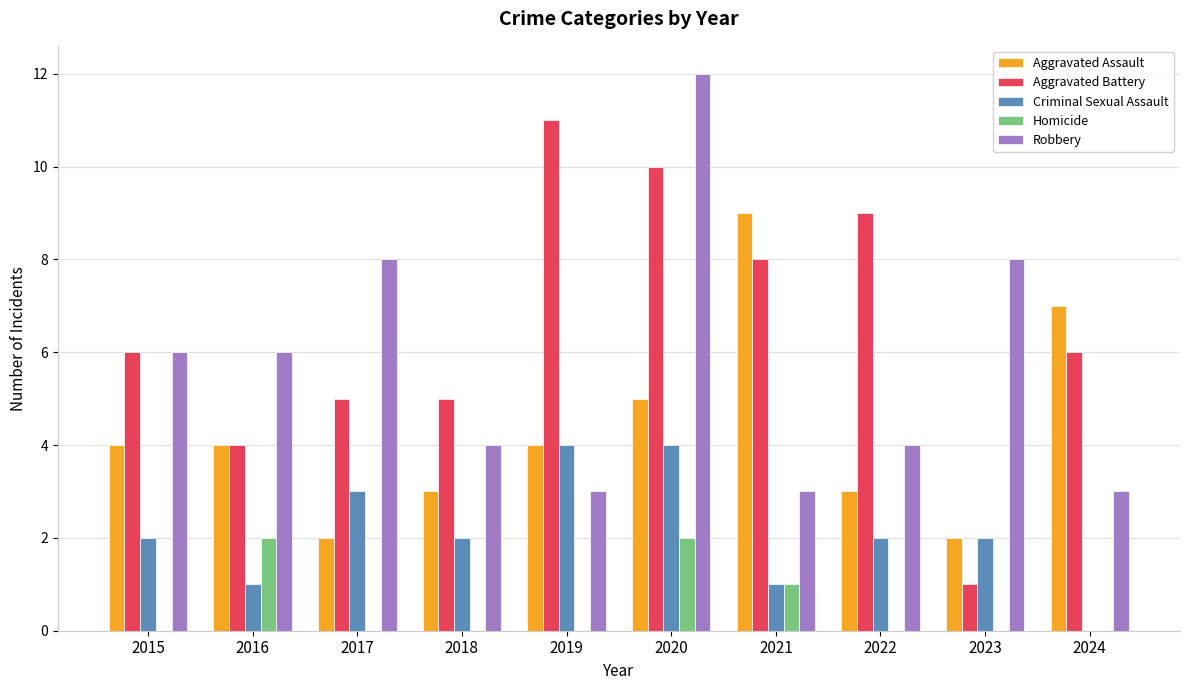

What is the maximum value shown in the chart?

12